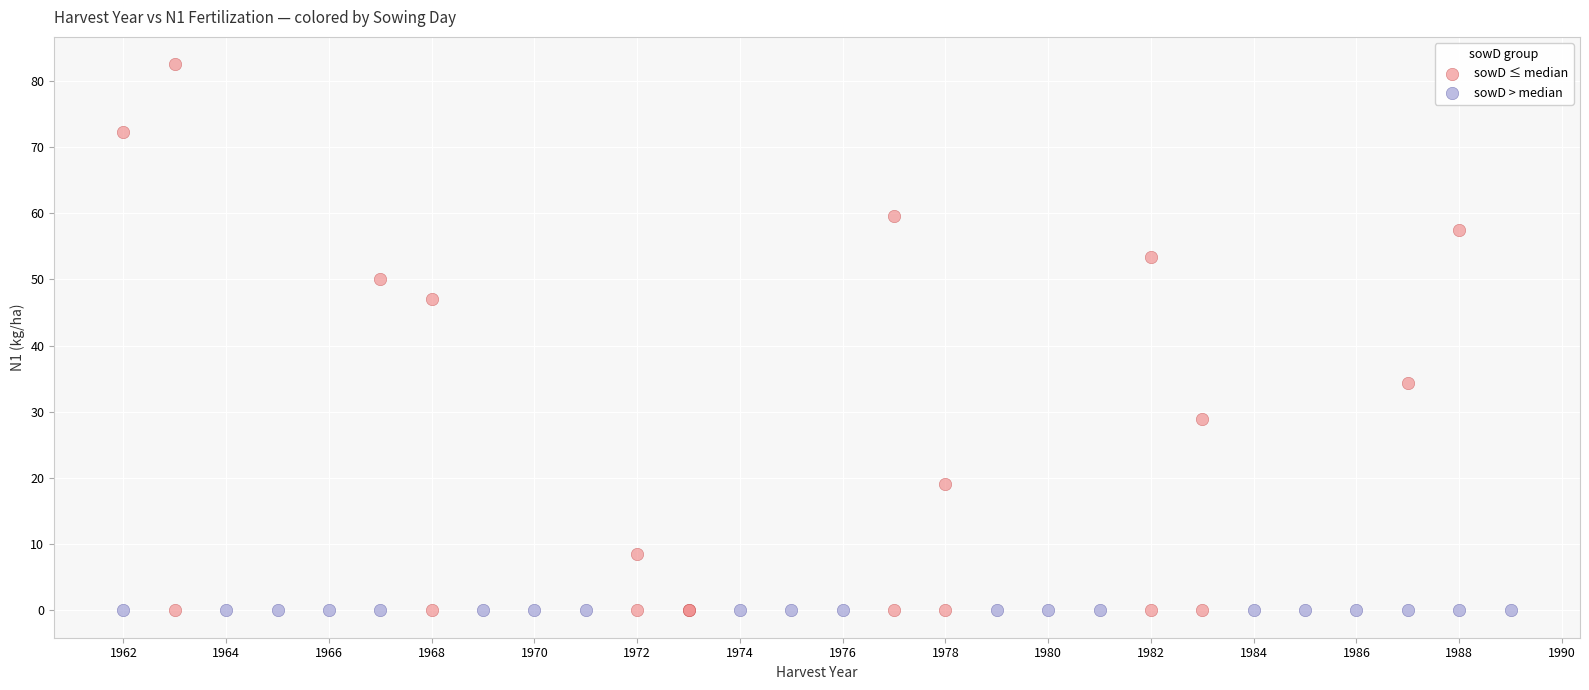

Which series contains the highest Y value?

sowD ≤ median